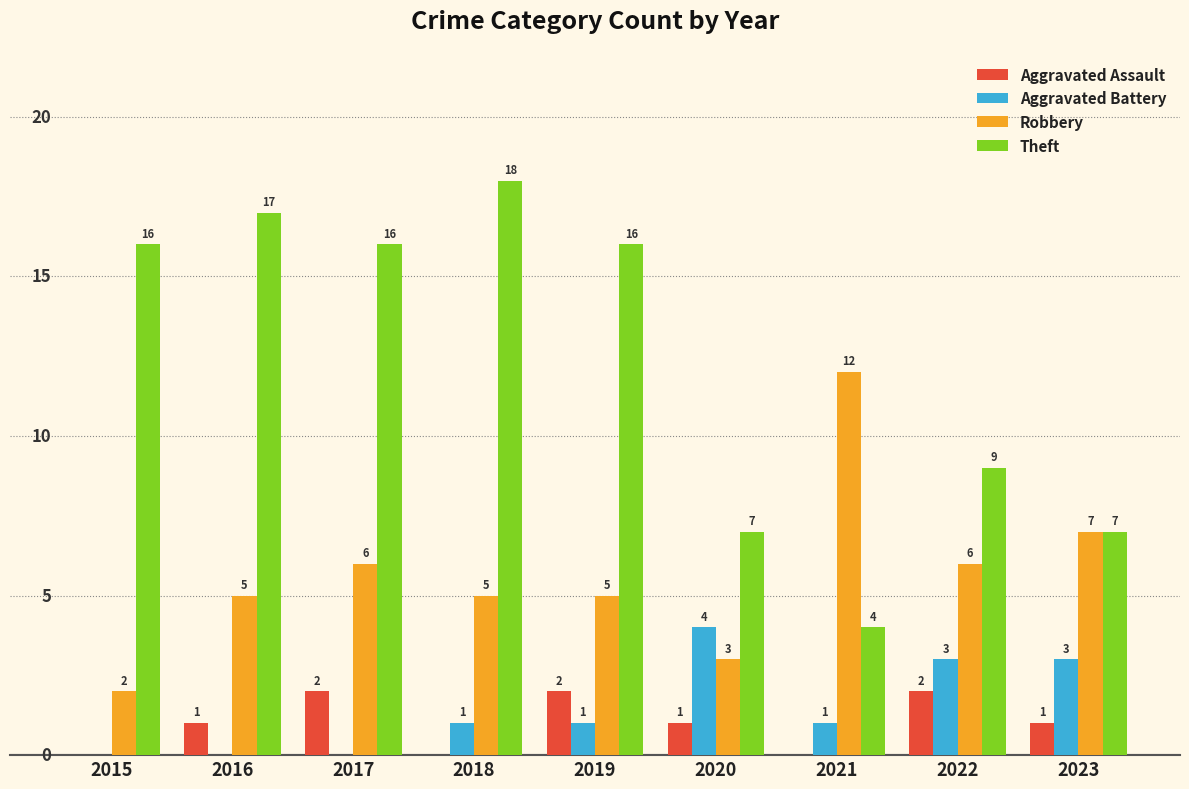

Between 2019 and 2020, which series saw the biggest shift?

Theft